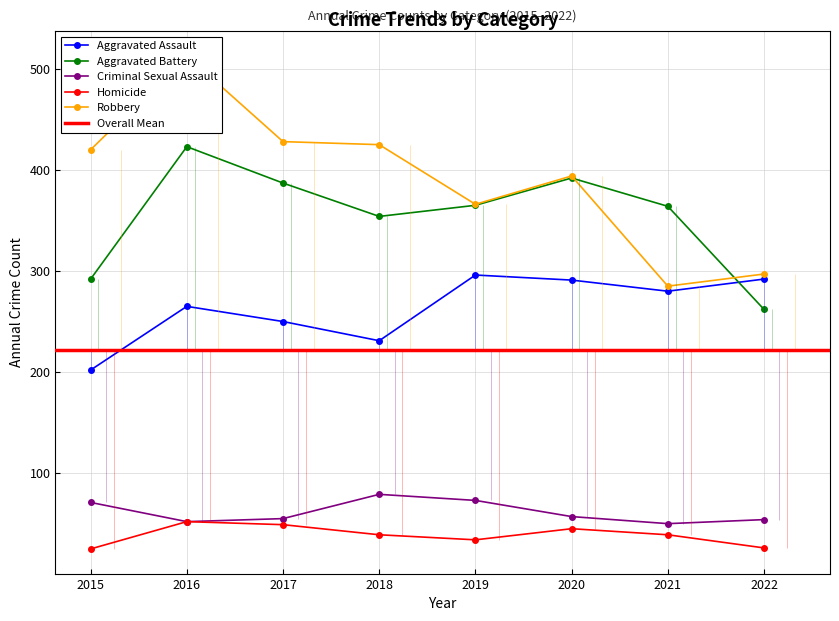

Where is the first local maximum for Robbery?

2016